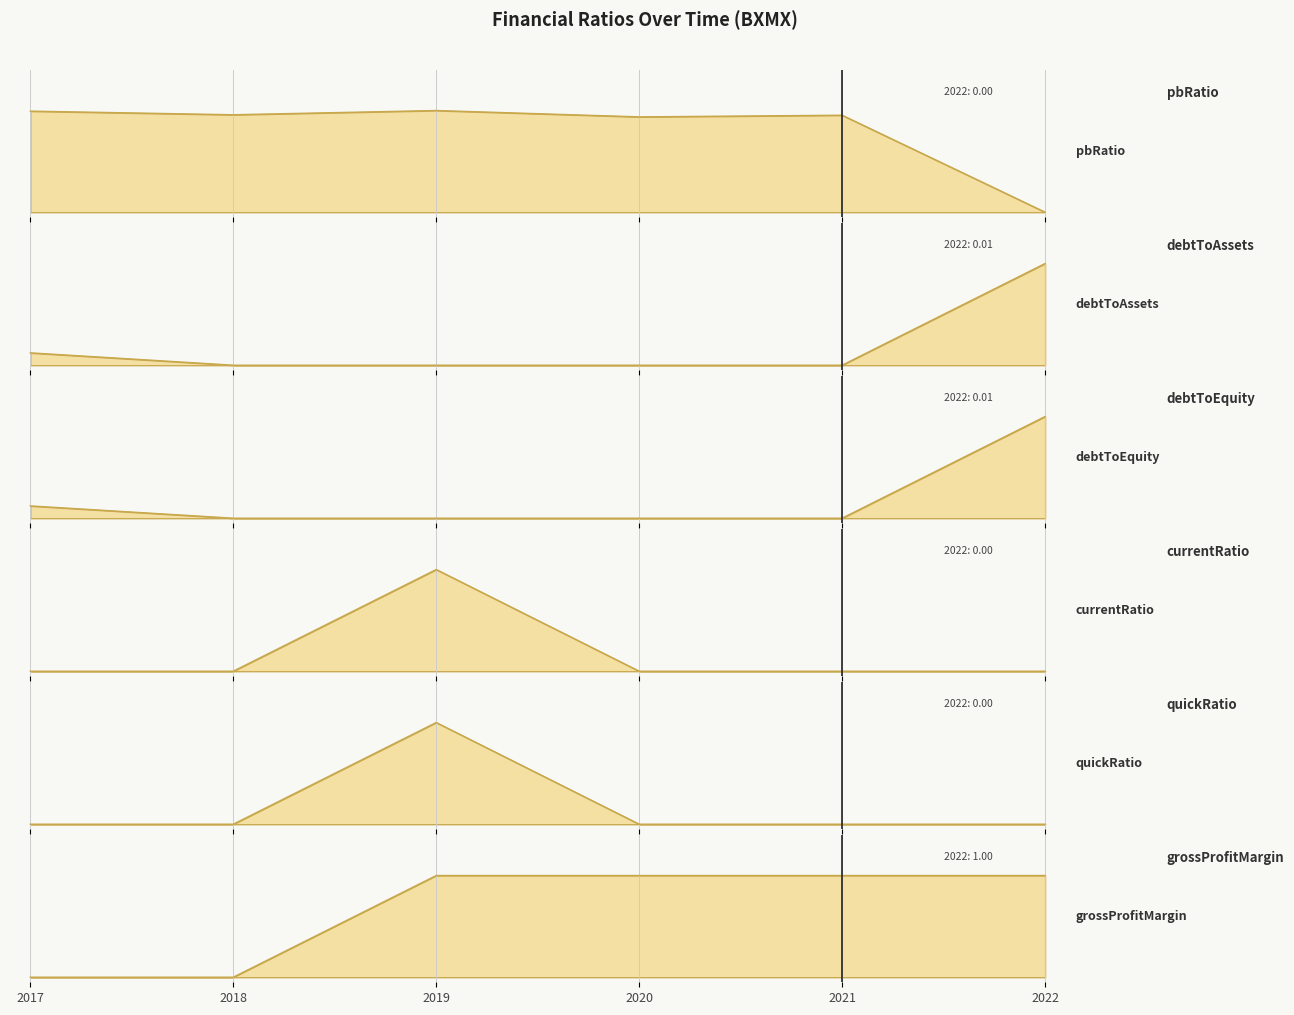

Which series has the largest total across all categories?

pbRatio